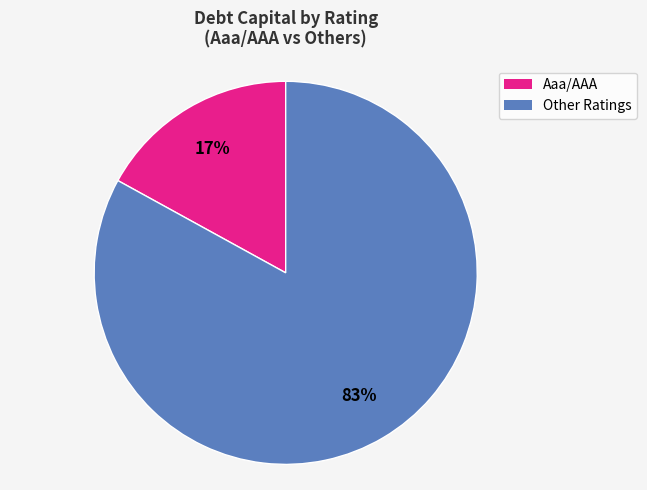

Is there any slice that represents more than half of the pie?

Yes